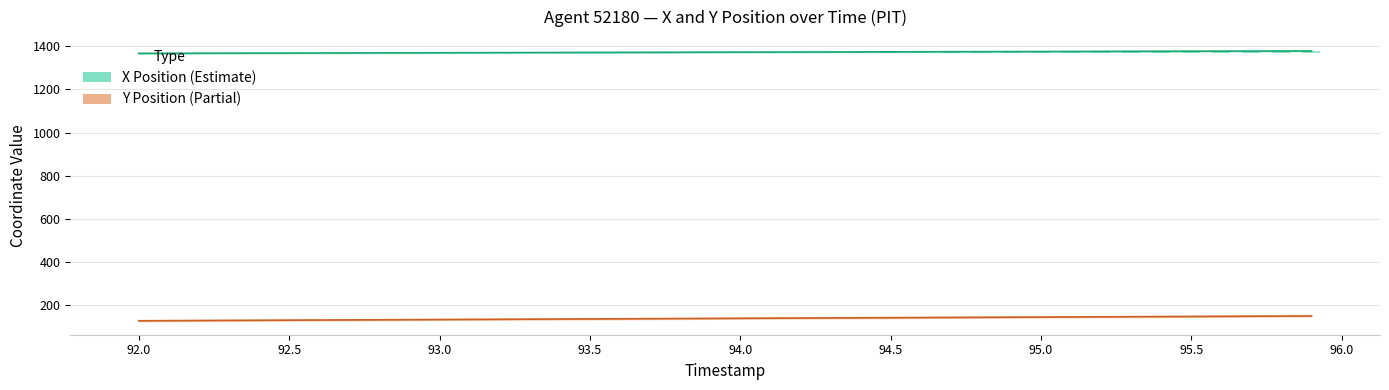

What are all the series names shown in the legend?

X Position, Y Position